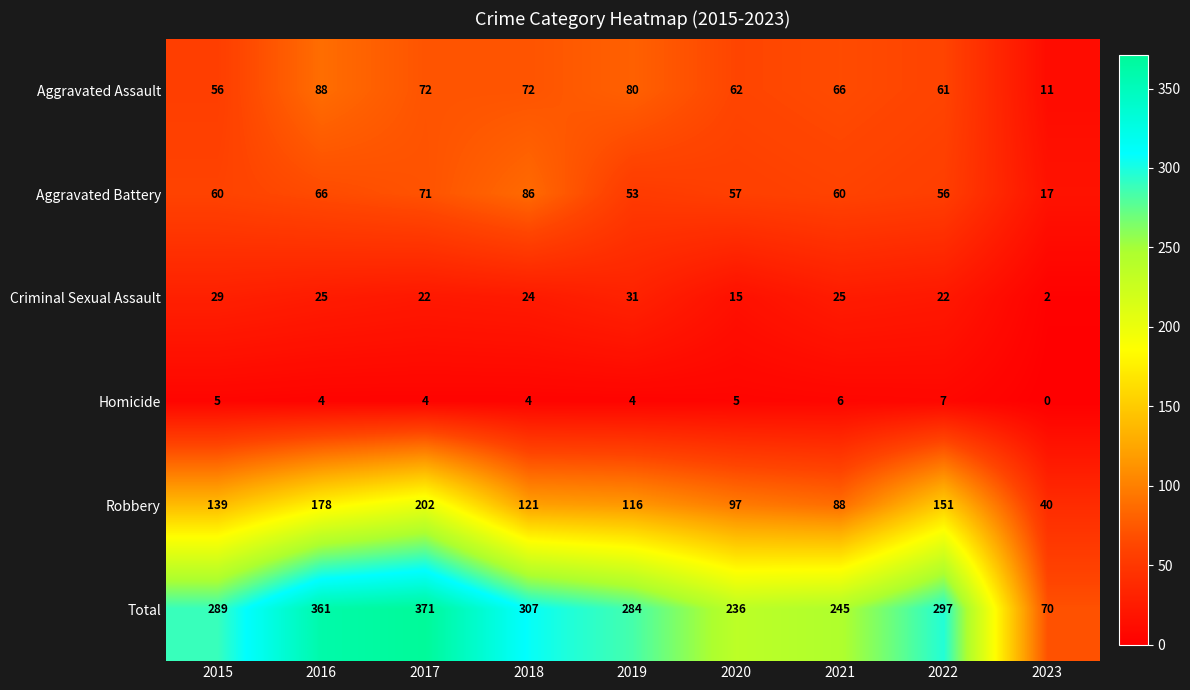

Between 2015 and 2017, which series saw the biggest shift?

Total